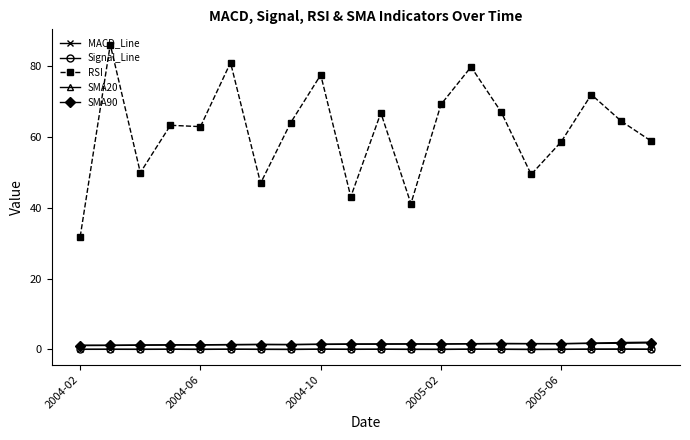

At how many categories does at least one series exceed 35?

19